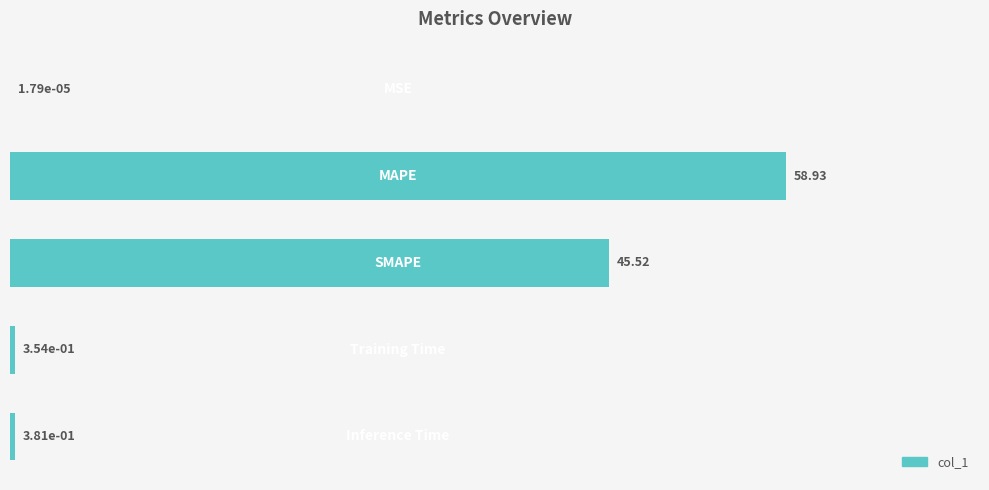

What is the sum of all values?

105.2